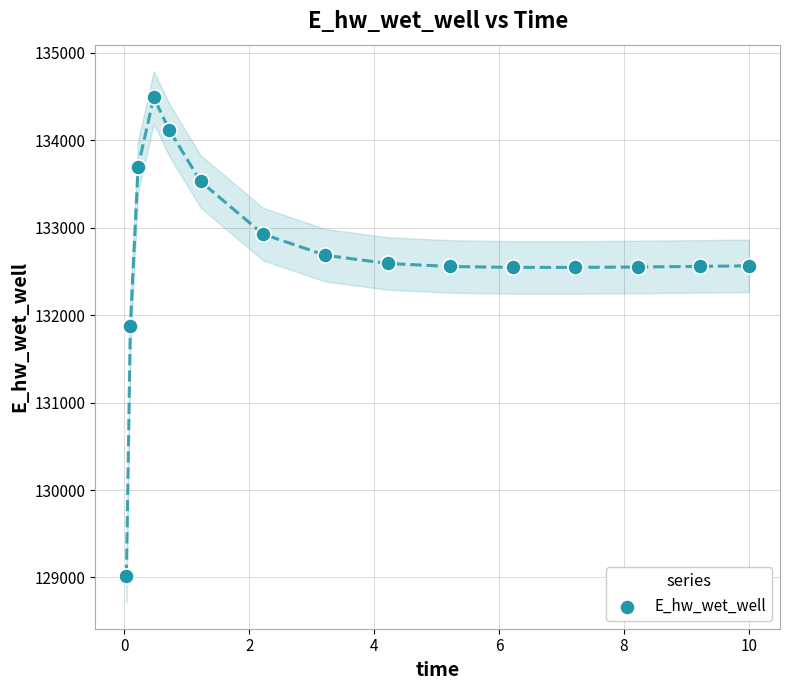

What is the range of X values (max minus min)?

10.0